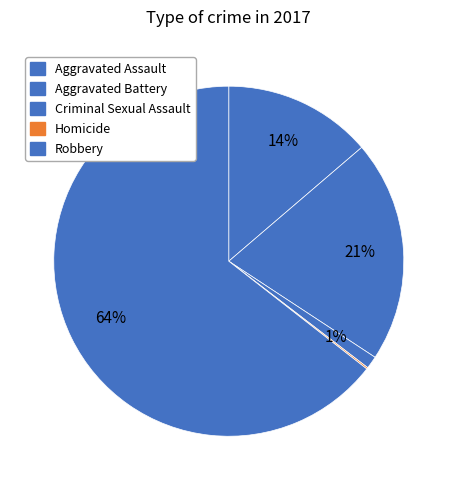

Which slice is the smallest?

Homicide